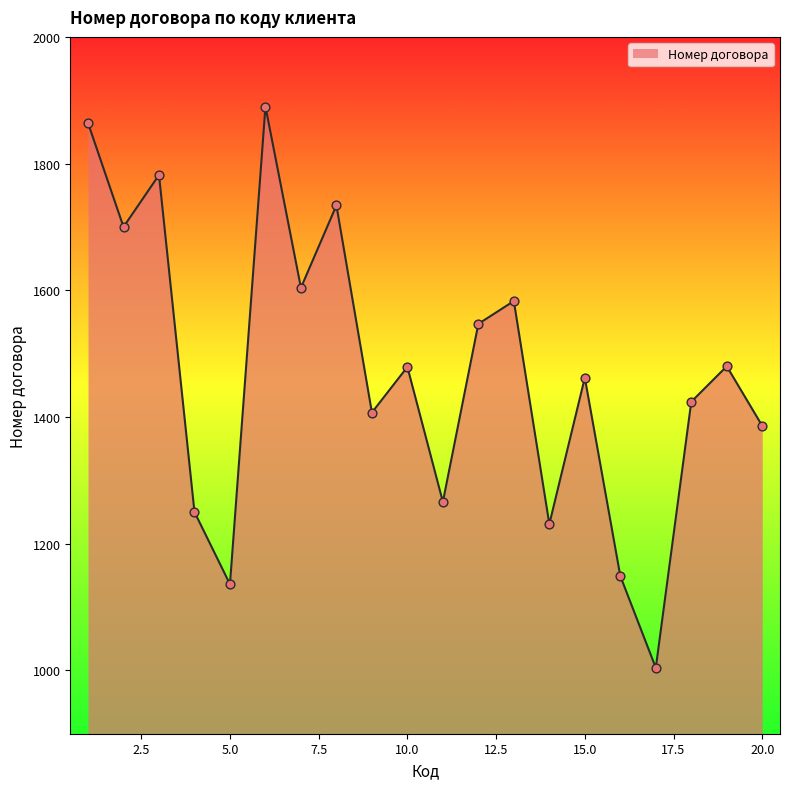

What is the difference between the maximum and minimum values?

886